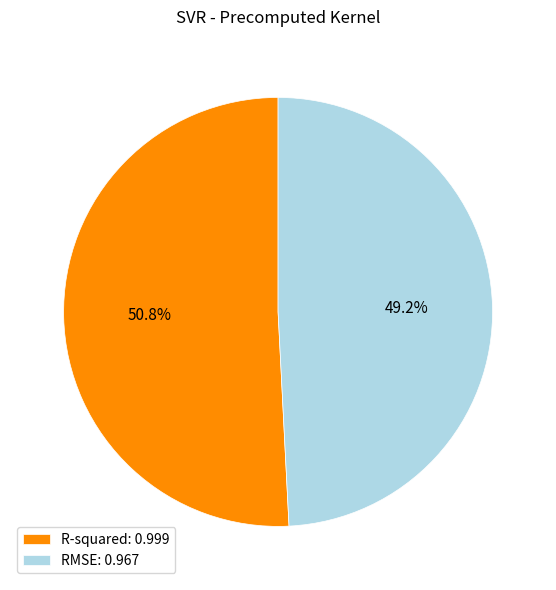

Which has a higher value, RMSE or R-squared?

R-squared